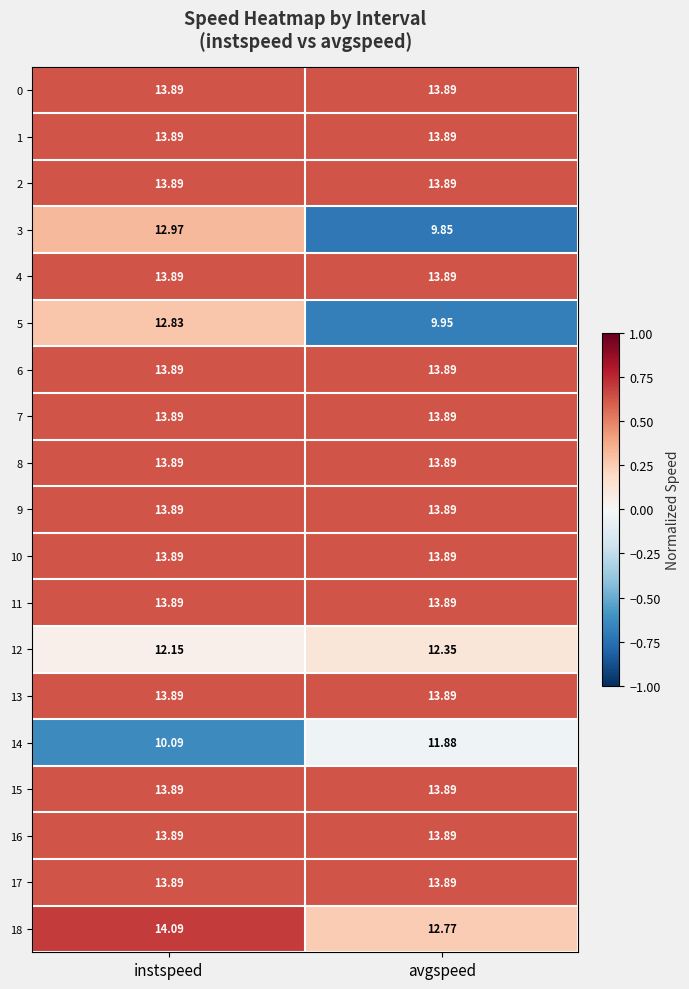

What is the spread (max minus min) of values at instspeed?

4.0